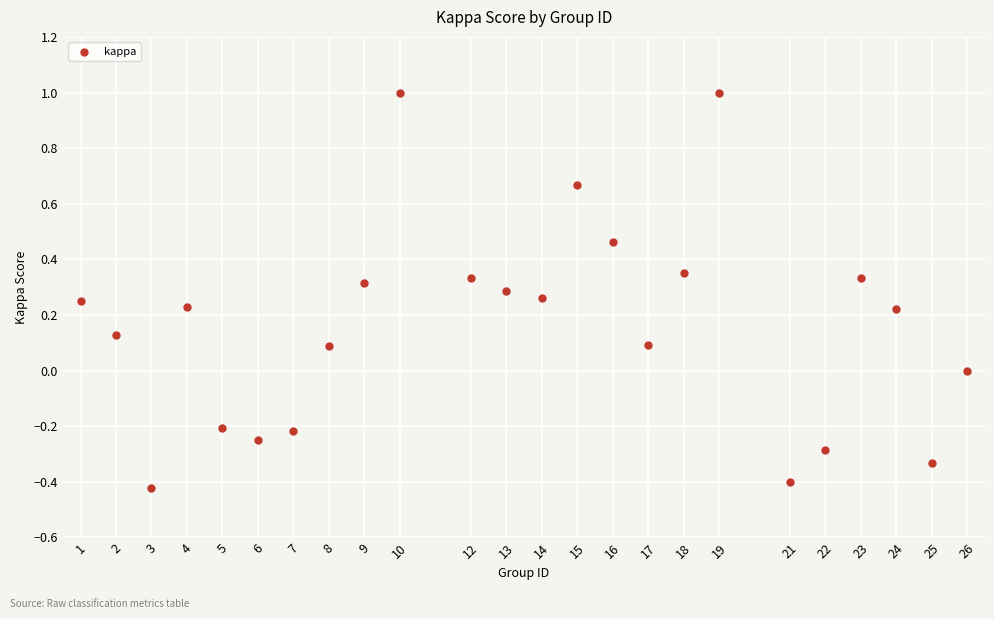

What is the range of Y values (max minus min)?

1.4